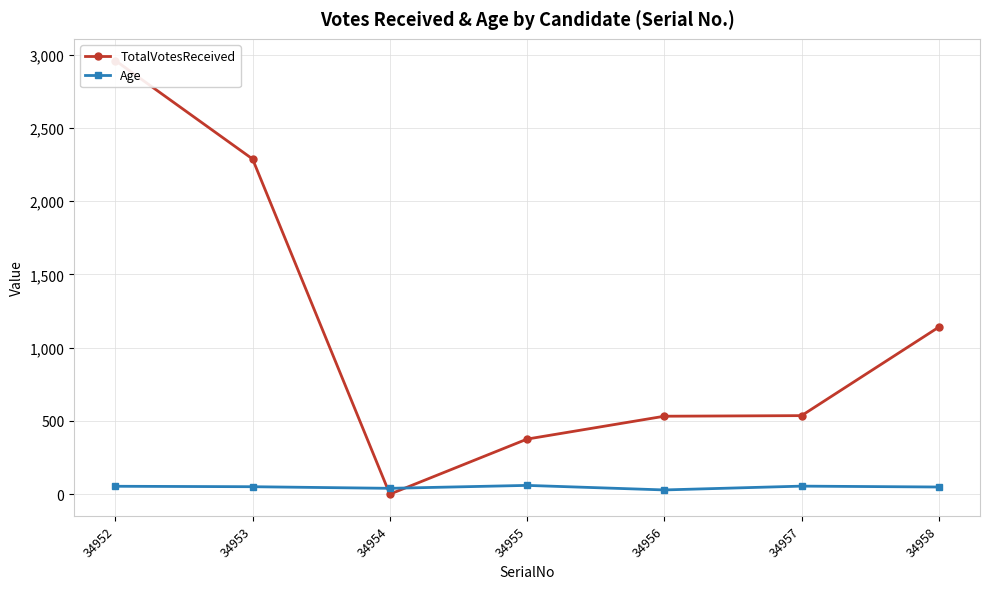

At which category is the sum across all series the highest?

34952